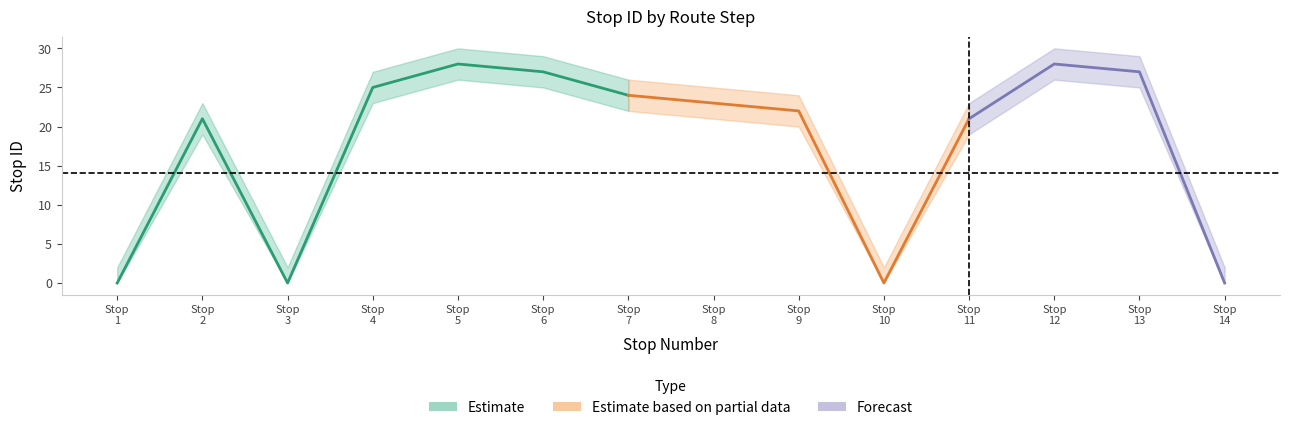

Reading right to left, transcribe all the data shown in this chart.

stop ID: 0	27	28	21	0	22	23	24	27	28	25	0	21	0
upper: 2	29	30	23	2	24	25	26	29	30	27	2	23	2
lower: 0	25	26	19	0	20	21	22	25	26	23	0	19	0